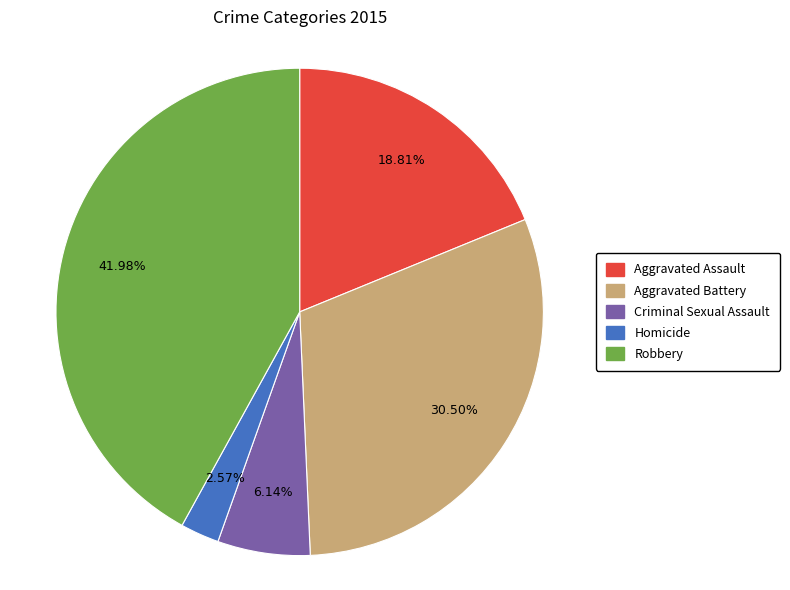

Is Robbery the majority of the pie?

No